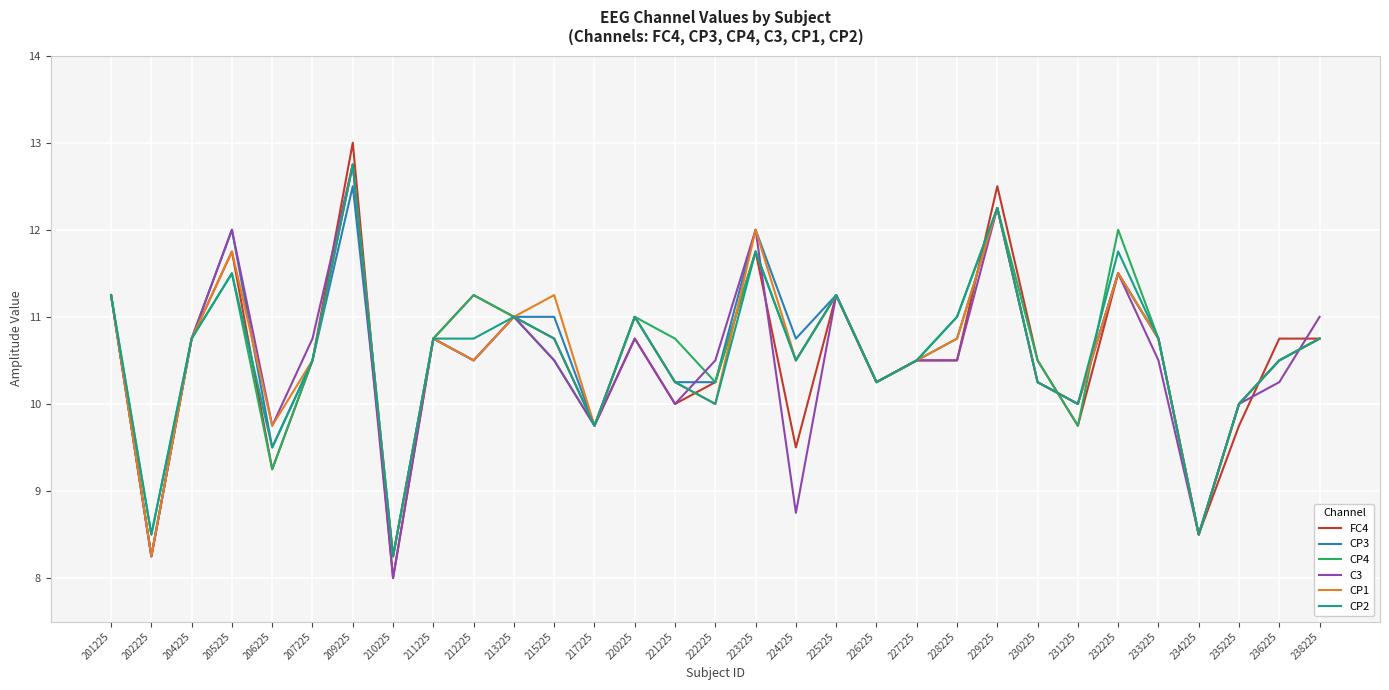

Which series changed the most between 220225 and 231225?

CP4